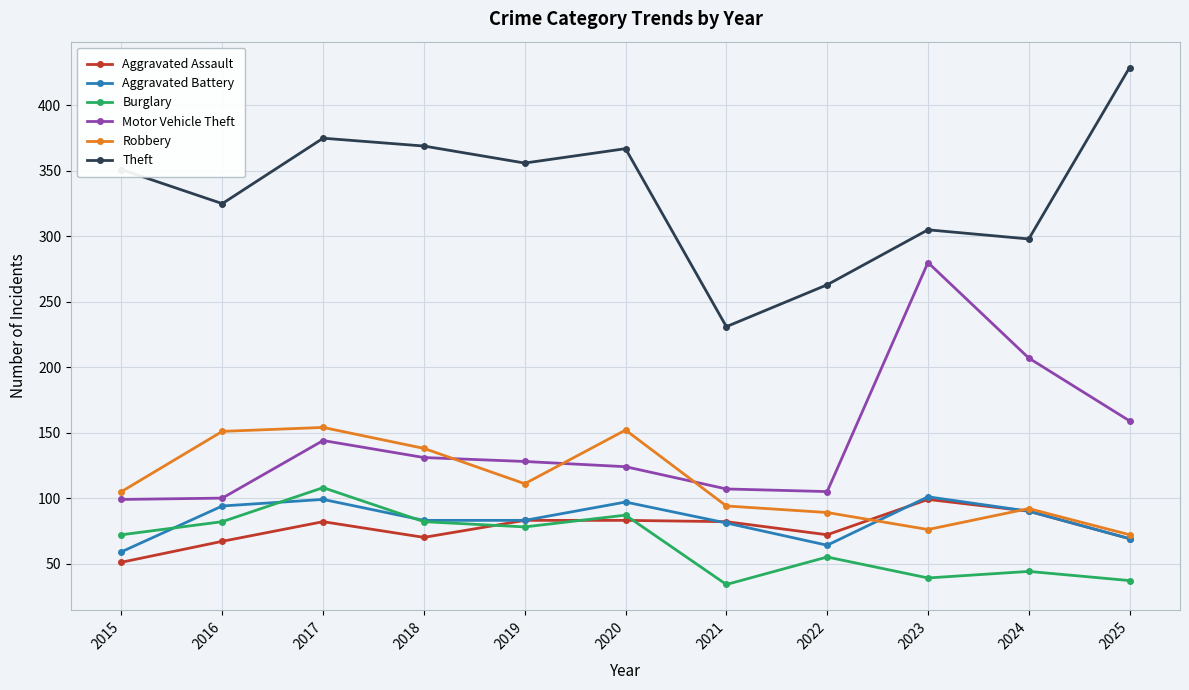

What is the value of the Robbery point at the 2nd from the left?

151